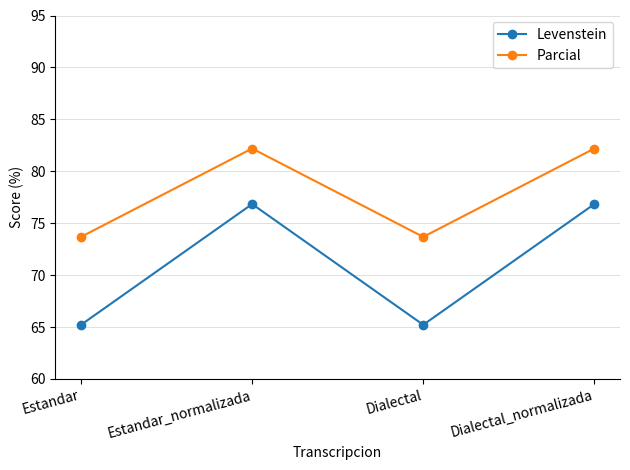

How many interior local valleys does the Parcial series have?

1